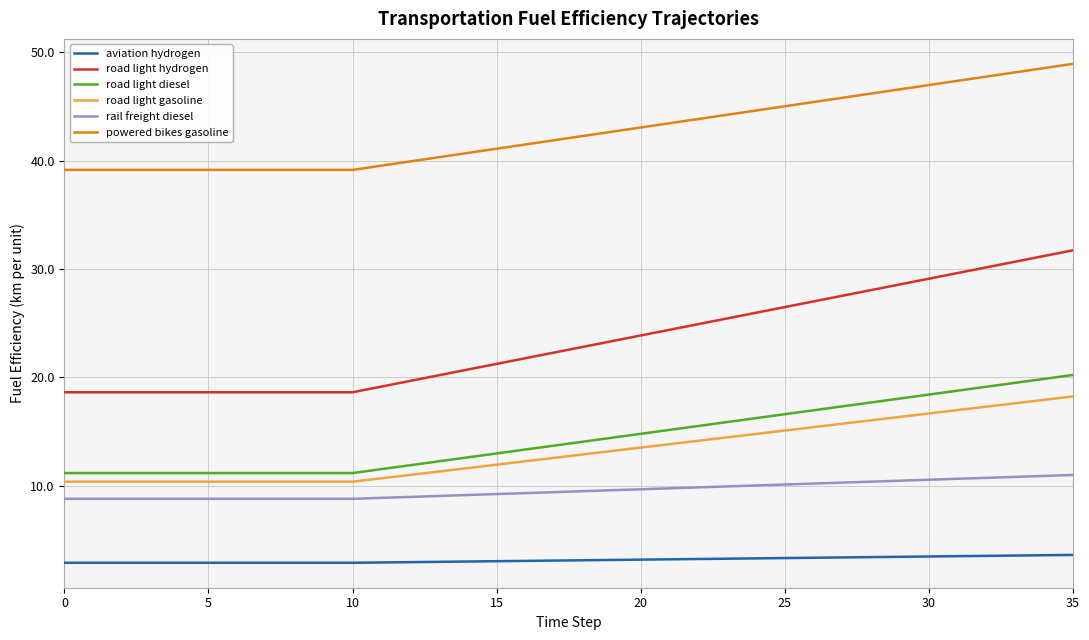

True or false: road light diesel and rail freight diesel intersect in this chart.

False